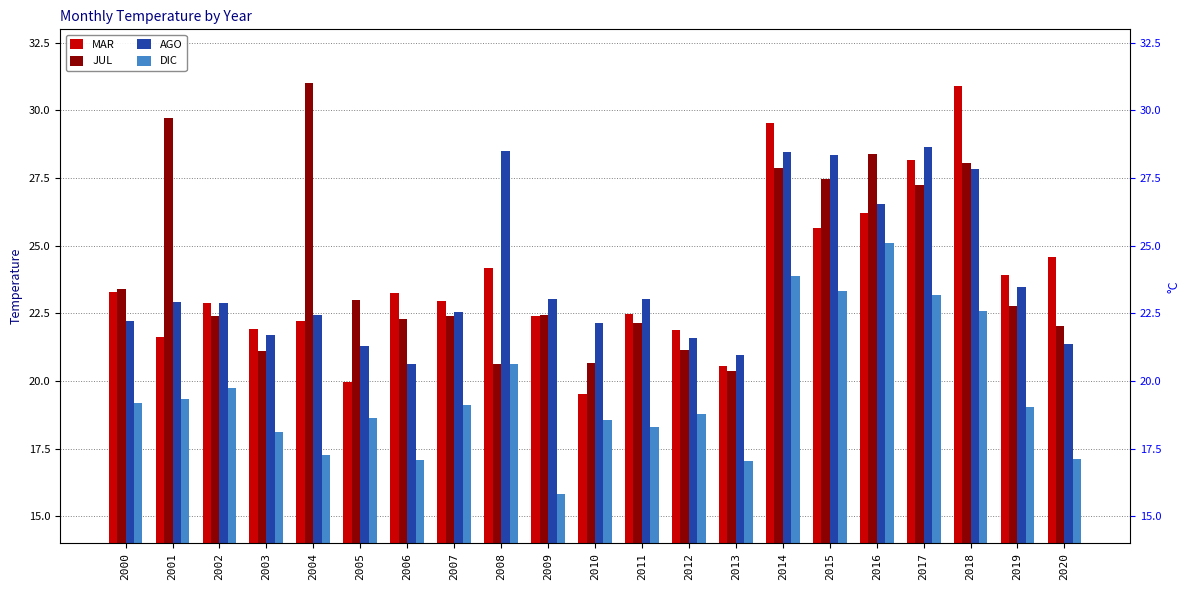

Between 2018 and 2016, which is larger?

2018